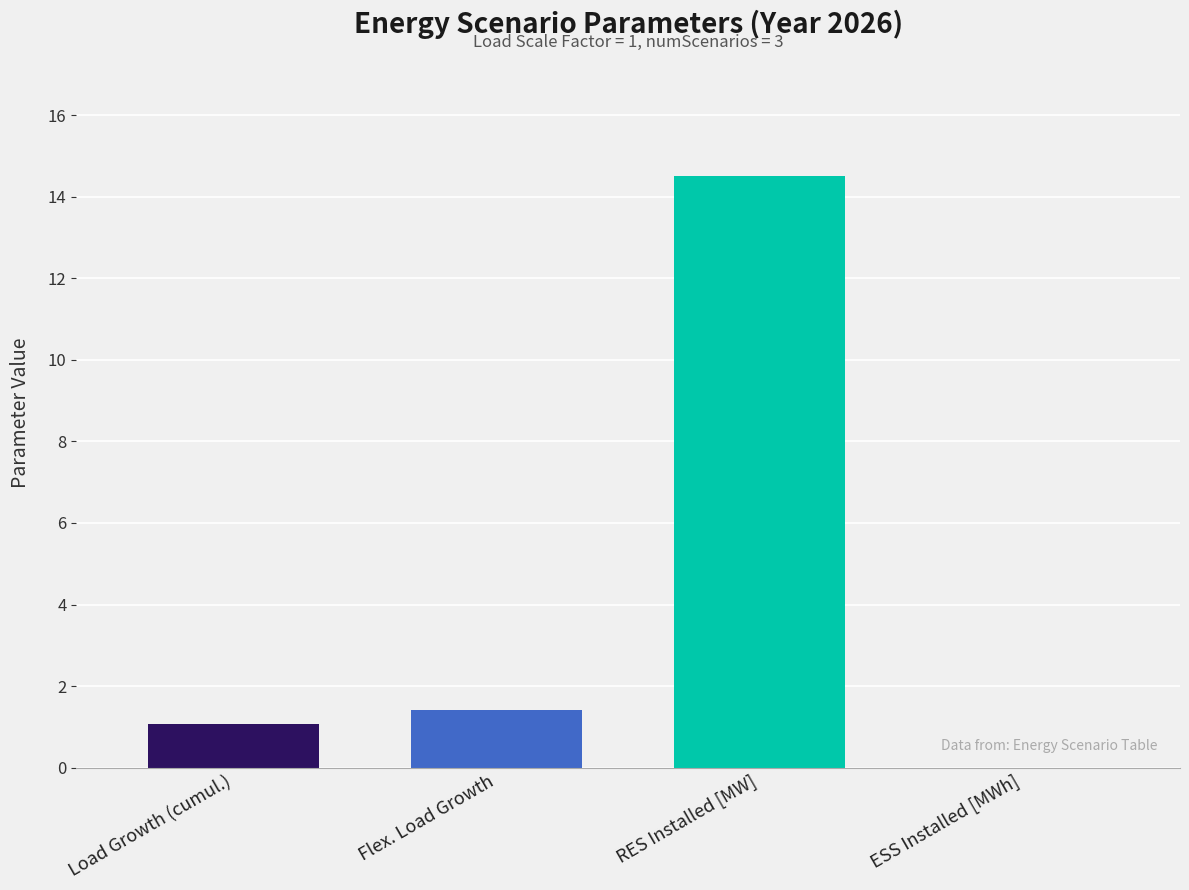

Reading right to left, what are all the values shown in this chart?

ESS Installed [MWh]=0.0	RES Installed [MW]=14.5	Flex. Load Growth=1.4	Load Growth (cumul.)=1.1